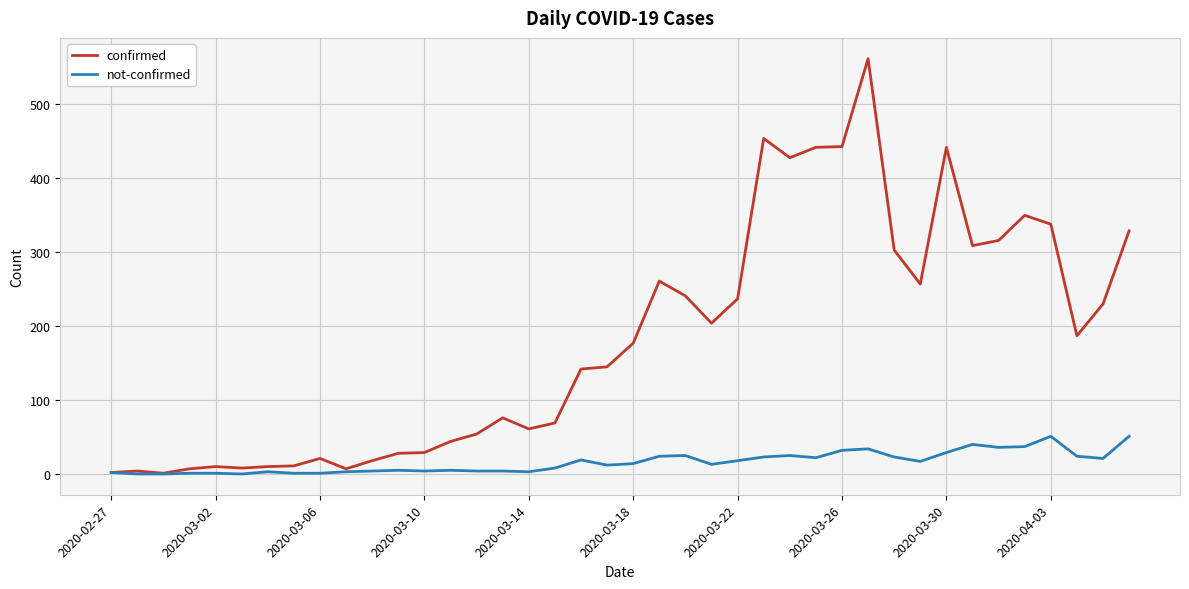

Which series has the largest range (max minus min)?

confirmed